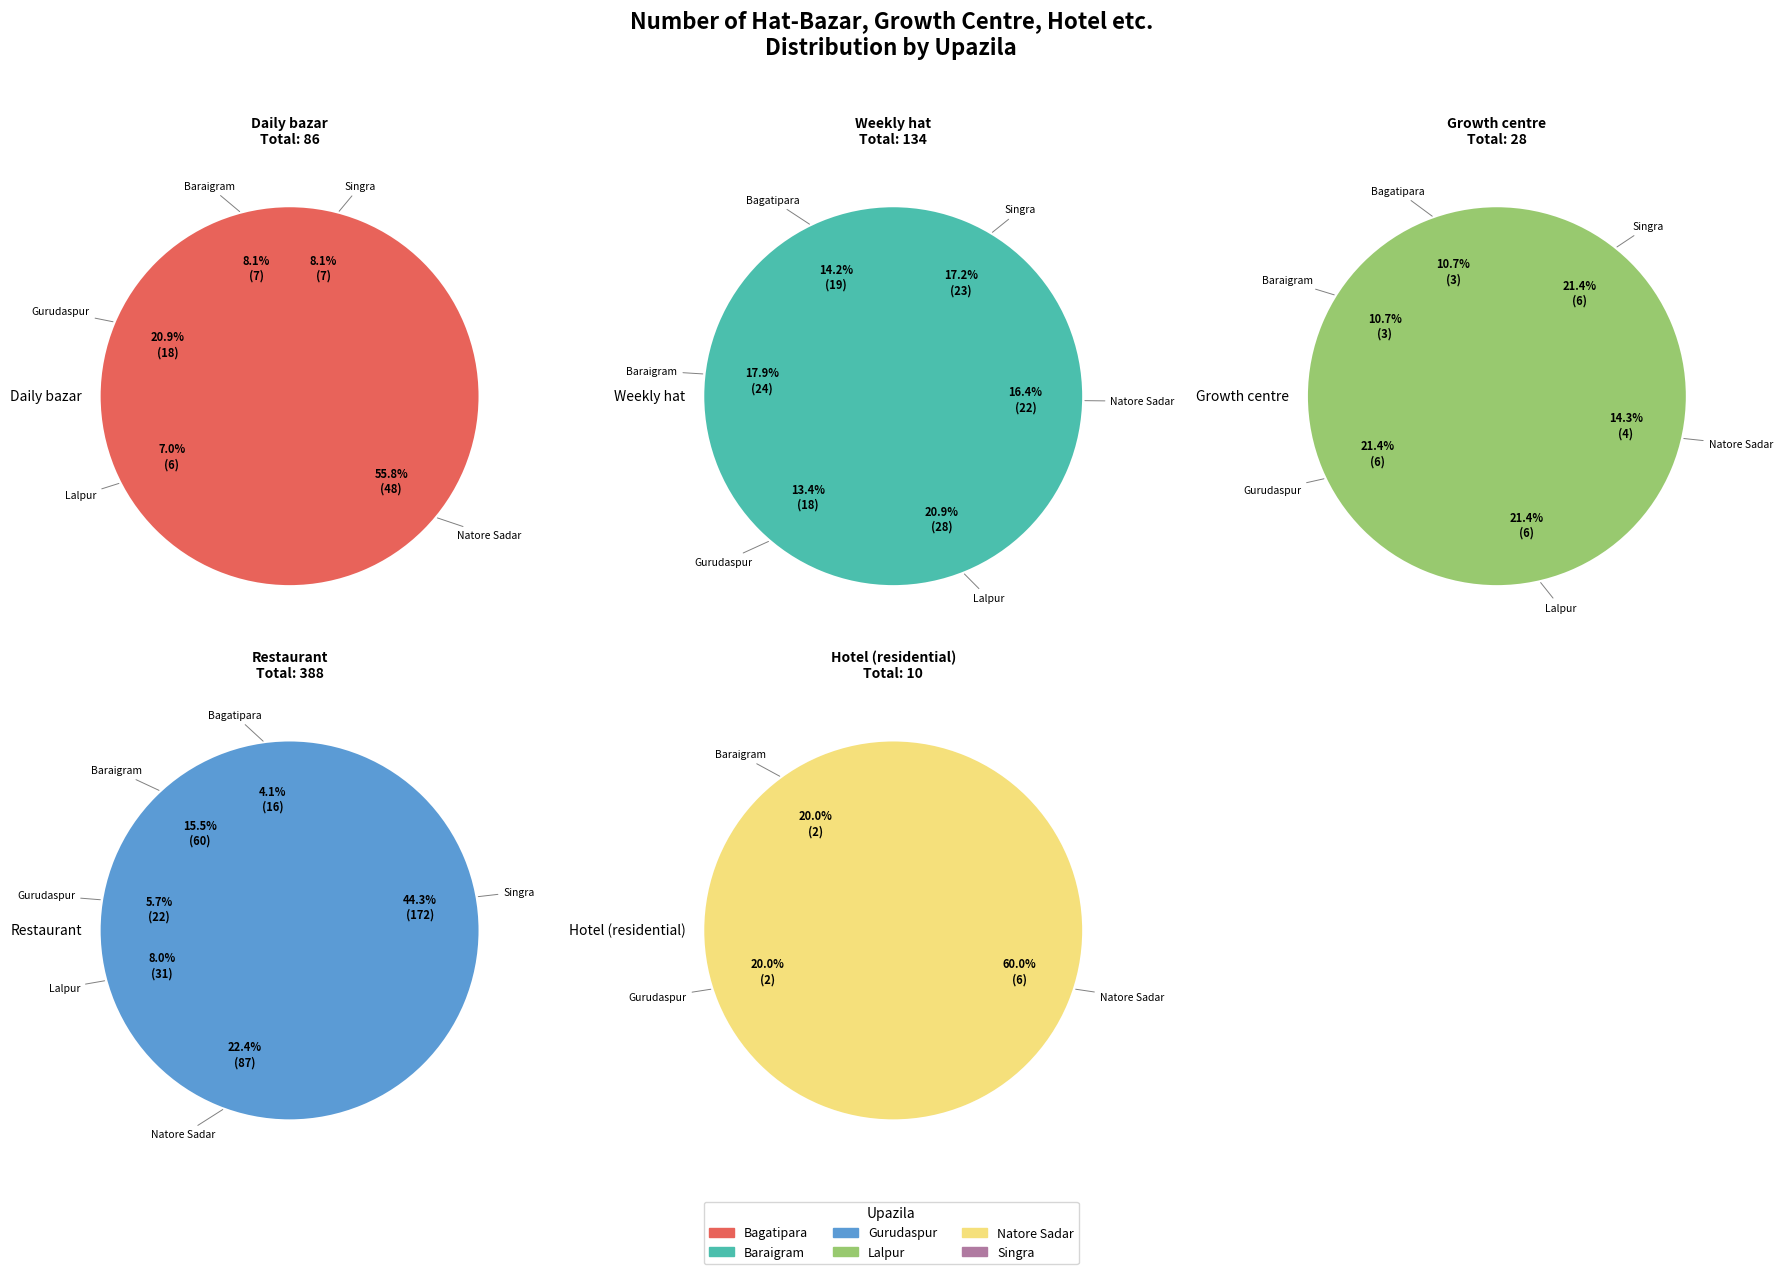

To the nearest percent, what percentage of the pie is Bagatipara?

11%